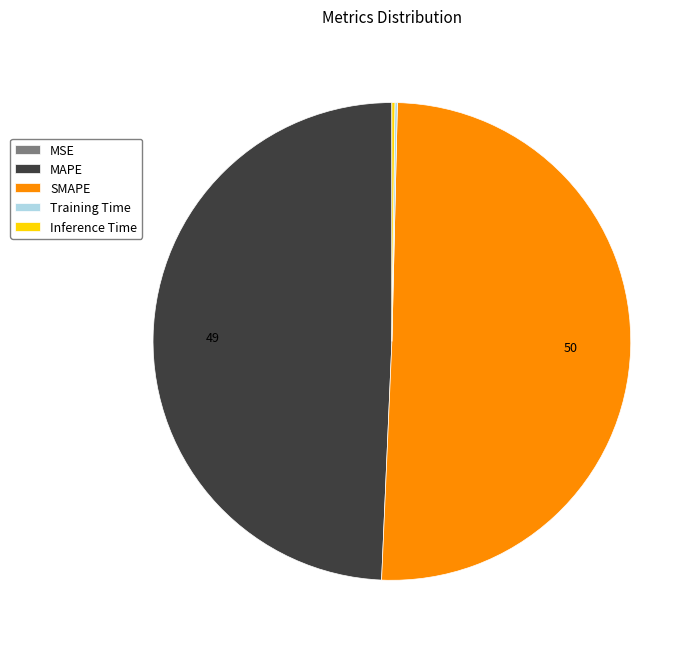

What is the ratio of the value at SMAPE to the value at MAPE?

1.0